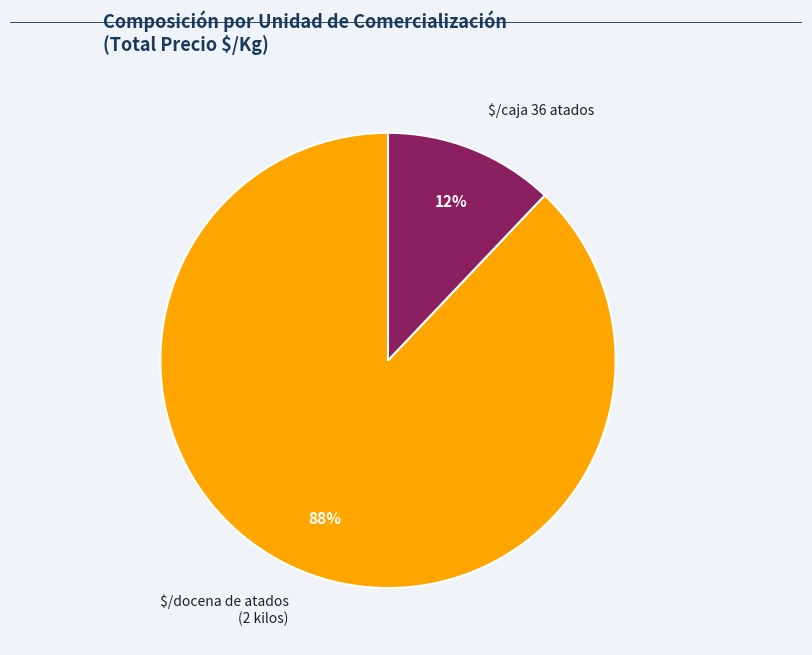

True or false: $/caja 36 atados accounts for 12% of the total.

True